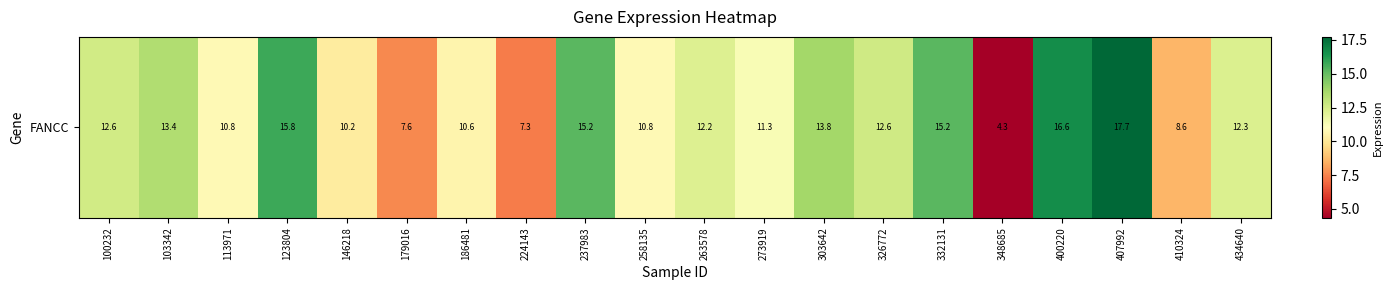

Reading right to left, what are all the values shown in this chart?

12.3	8.6	17.7	16.6	4.3	15.2	12.6	13.8	11.3	12.2	10.8	15.2	7.3	10.6	7.6	10.2	15.8	10.8	13.4	12.6